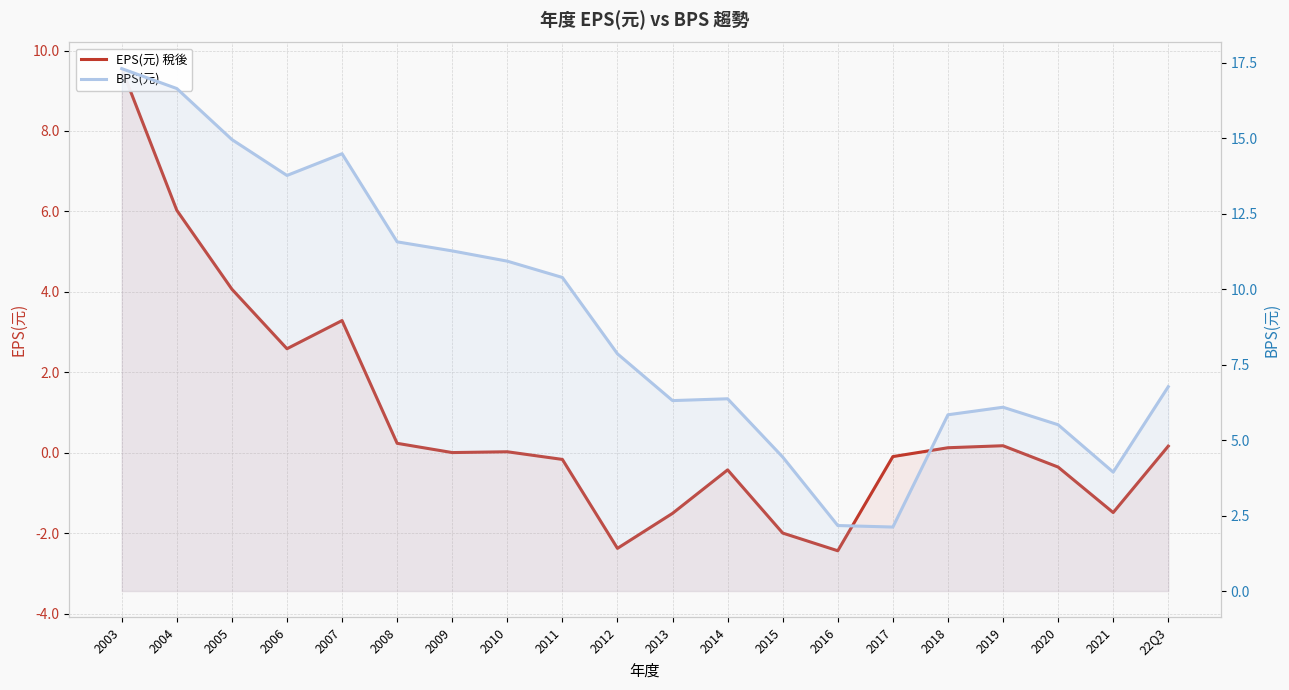

What position from the right is 2003?

20